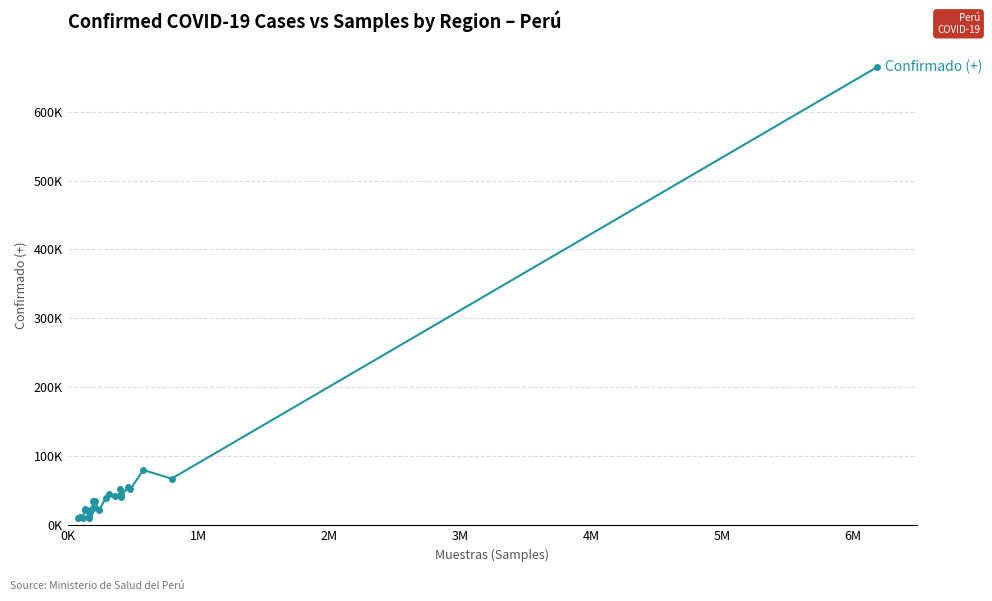

How many interior local peaks (higher than both neighbors) does the data have?

8